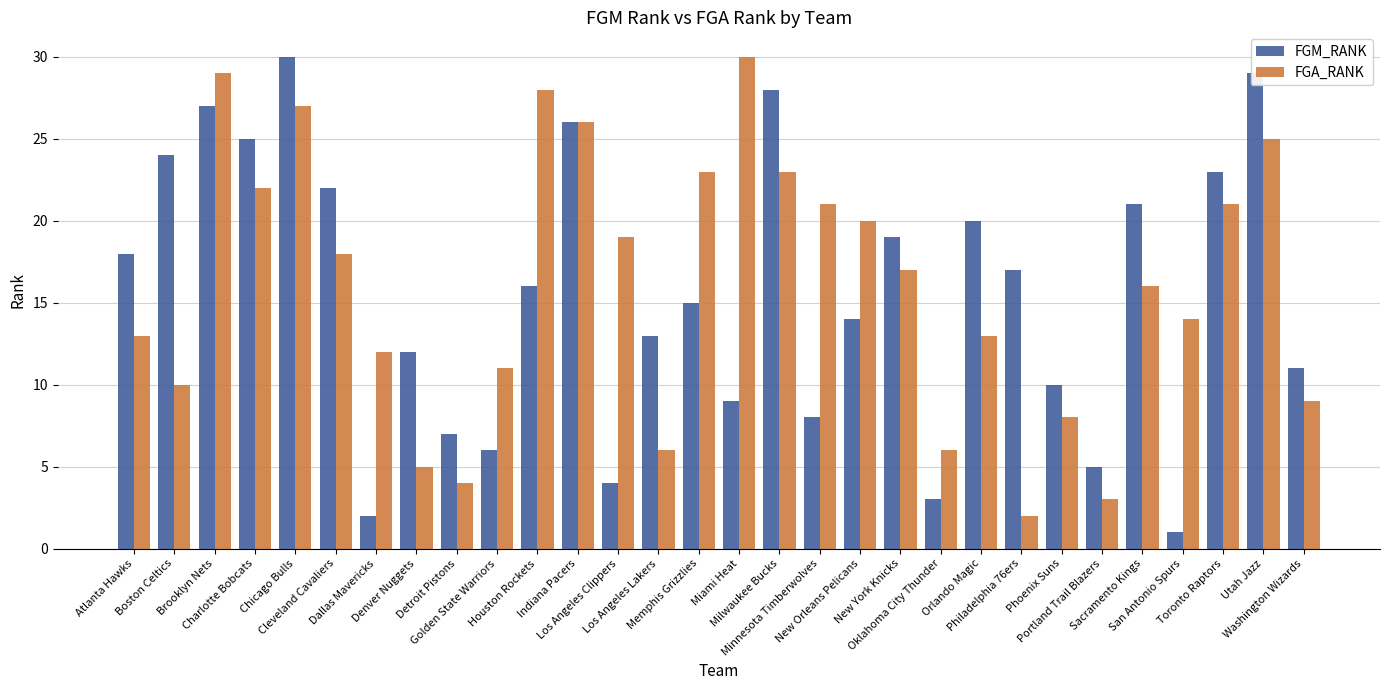

What is the average value of the FGM_RANK series?

16